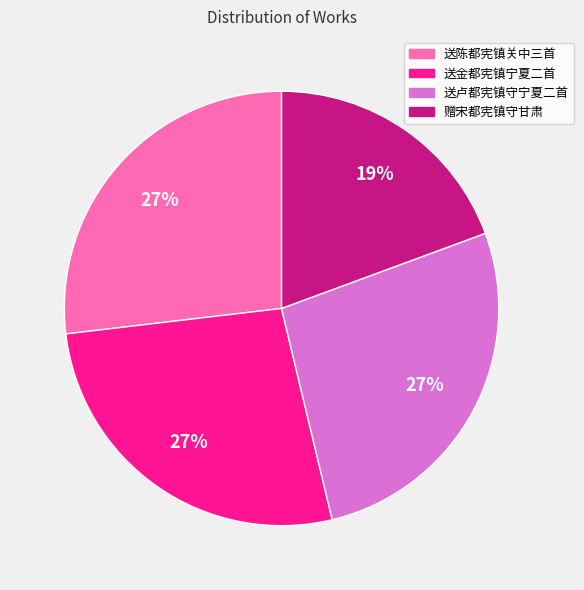

True or false: 赠宋都宪镇守甘肃 accounts for 26% of the total.

False